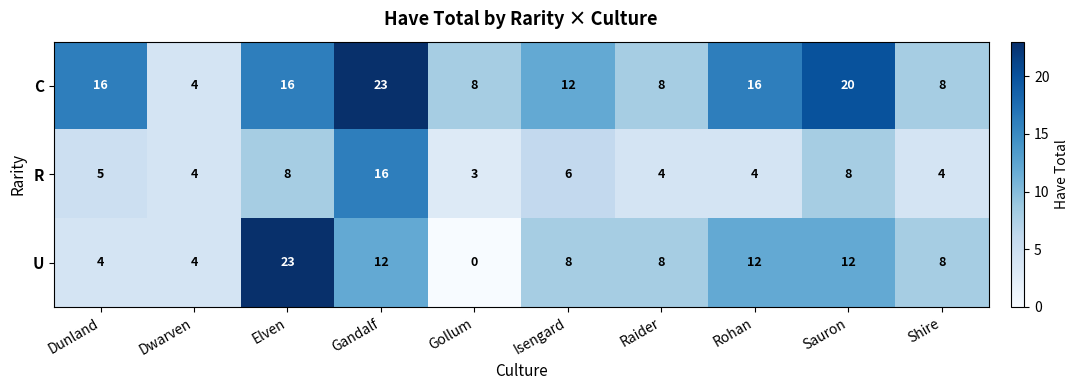

Reading left to right, what are all the values shown in this chart?

C: Dunland=16	Dwarven=4	Elven=16	Gandalf=23	Gollum=8	Isengard=12	Raider=8	Rohan=16	Sauron=20	Shire=8
R: Dunland=5	Dwarven=4	Elven=8	Gandalf=16	Gollum=3	Isengard=6	Raider=4	Rohan=4	Sauron=8	Shire=4
U: Dunland=4	Dwarven=4	Elven=23	Gandalf=12	Gollum=0	Isengard=8	Raider=8	Rohan=12	Sauron=12	Shire=8